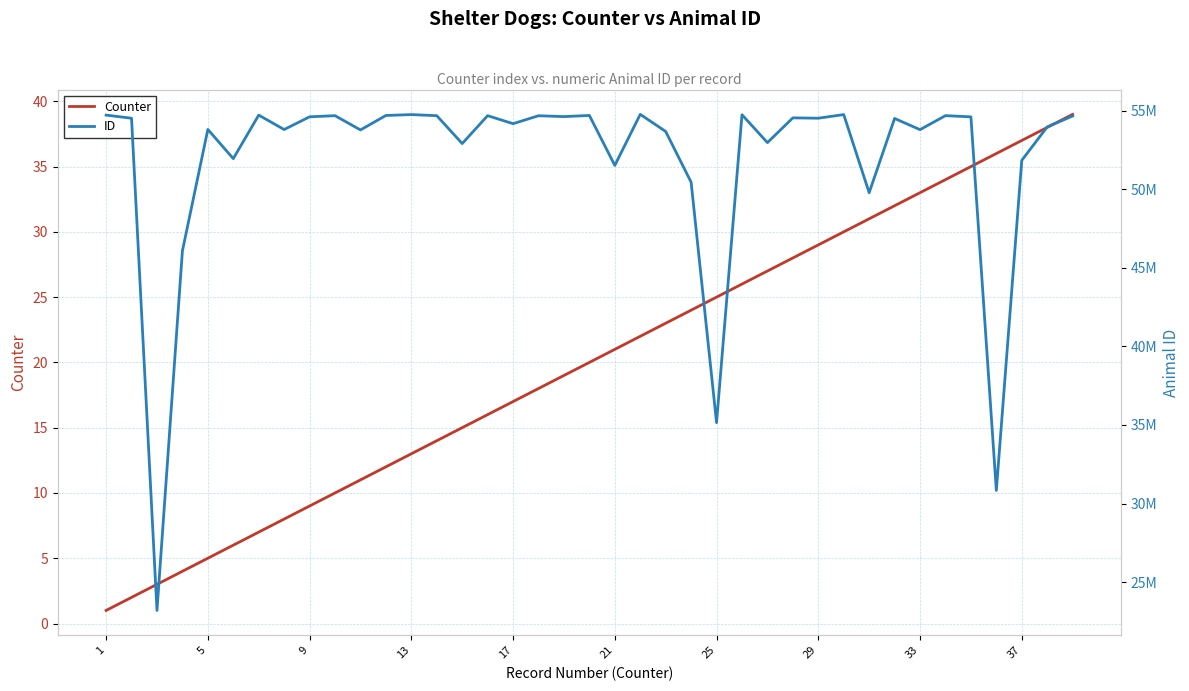

Rank the series by their average value, from lowest to highest.

Counter, ID